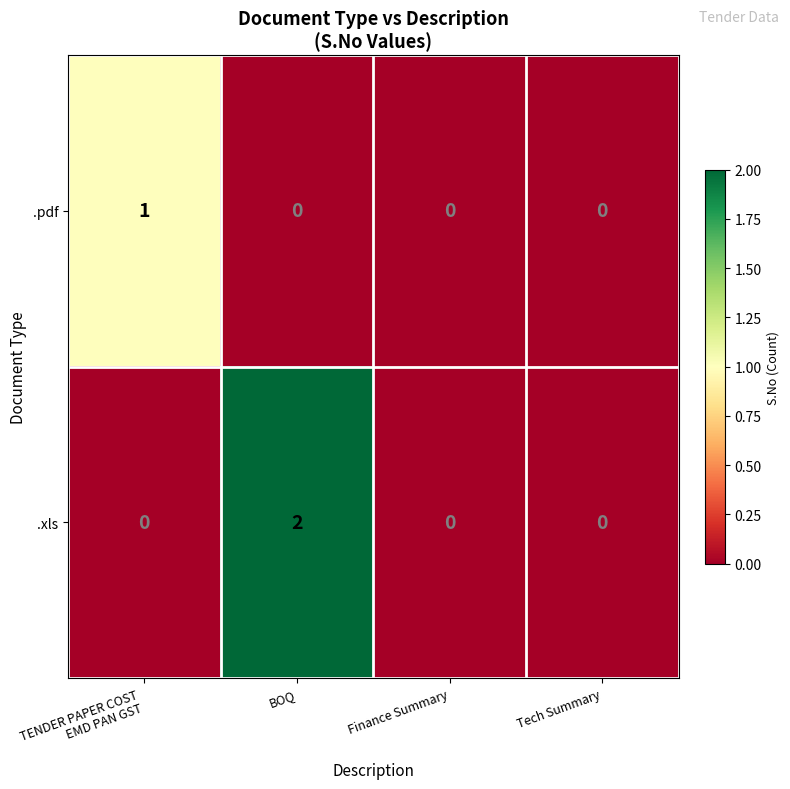

List the series in order of their overall mean, highest first.

.xls, .pdf